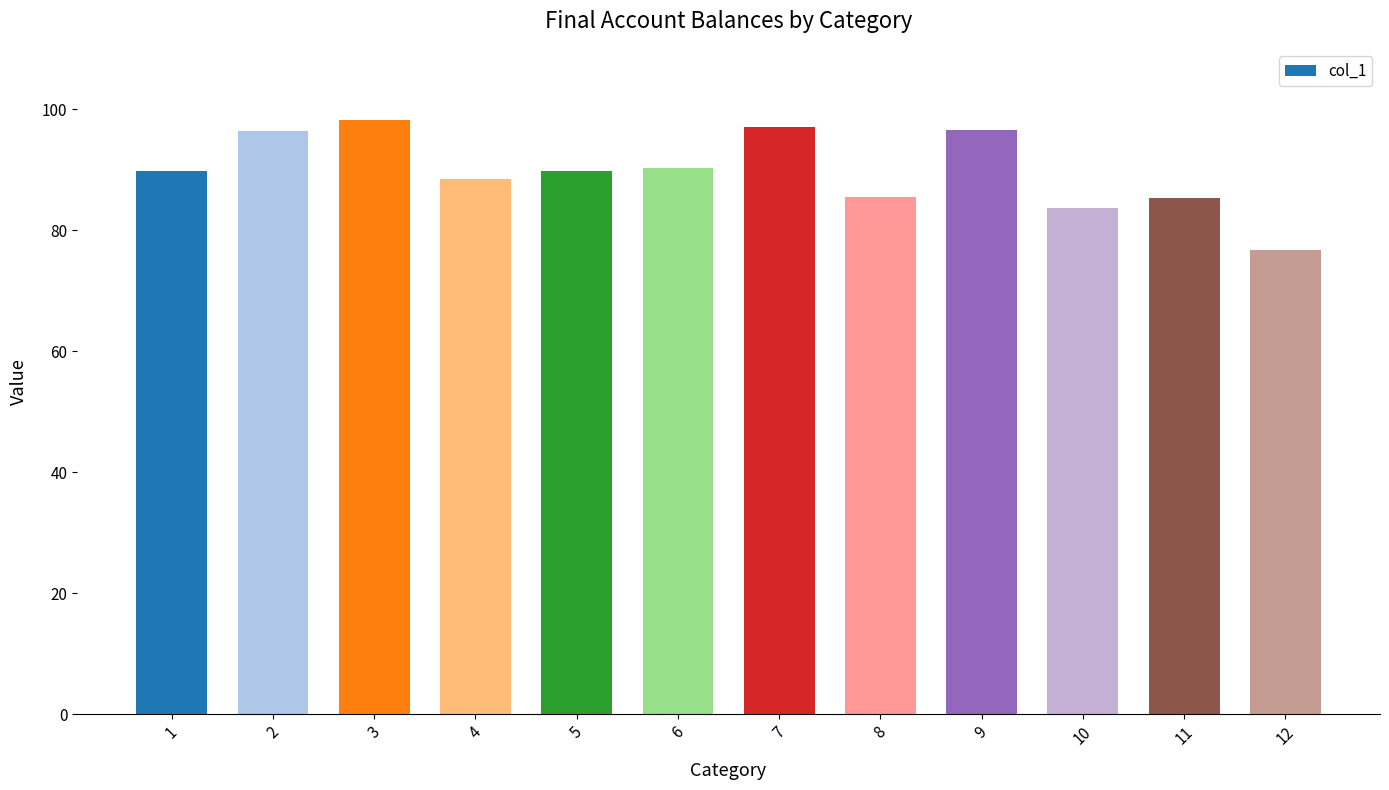

What is the difference between the maximum and minimum values?

21.6